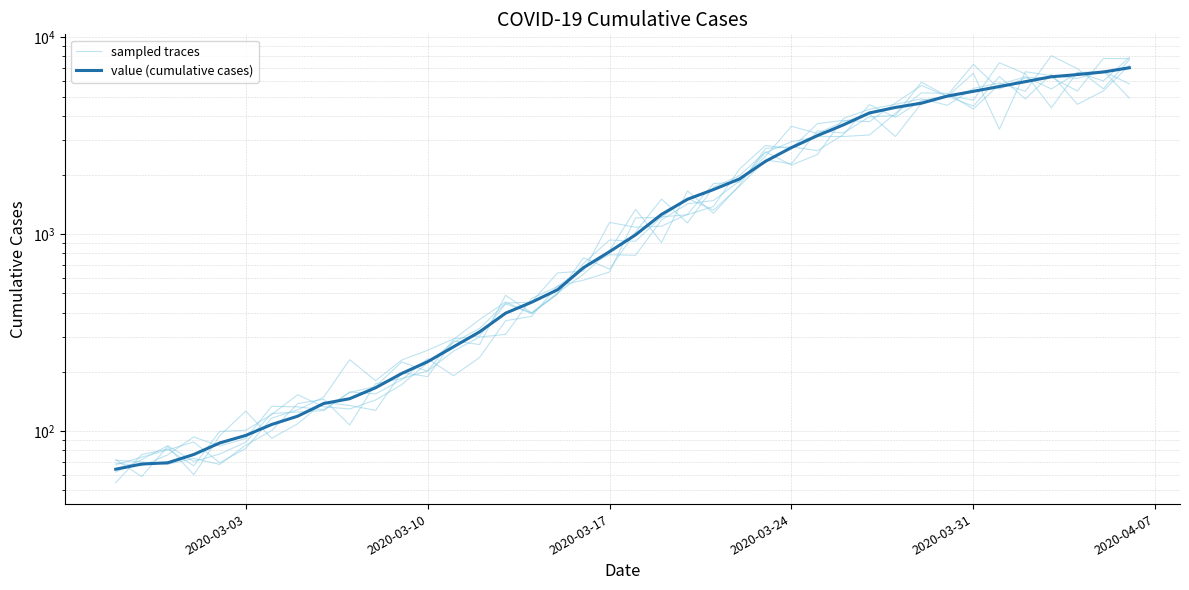

What position from the left is 2020-03-24?

27